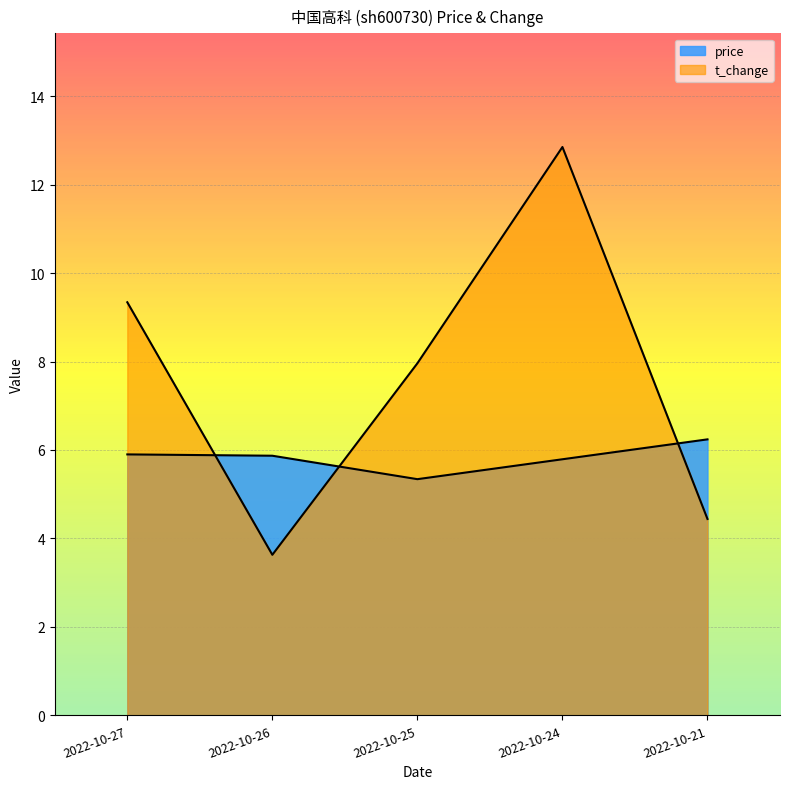

True or false: price has more than 2 points higher than both neighbors.

False